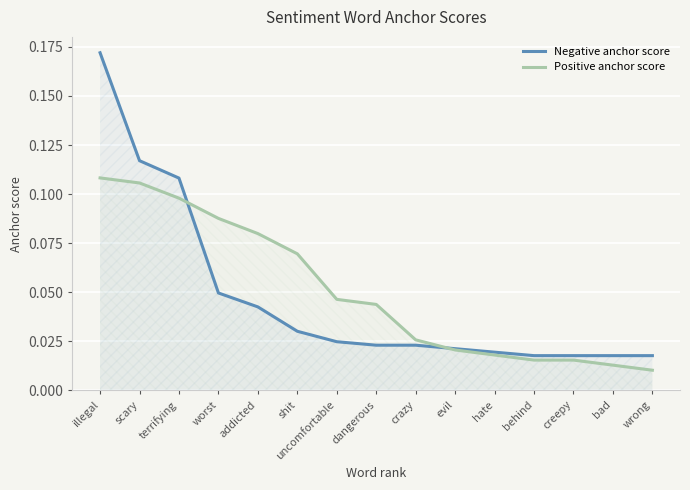

Reading right to left, extract all data points from this chart.

Negative anchor score: 0.0	0.0	0.0	0.0	0.0	0.0	0.0	0.0	0.0	0.0	0.0	0.0	0.1	0.1	0.2
Positive anchor score: 0.0	0.0	0.0	0.0	0.0	0.0	0.0	0.0	0.0	0.1	0.1	0.1	0.1	0.1	0.1